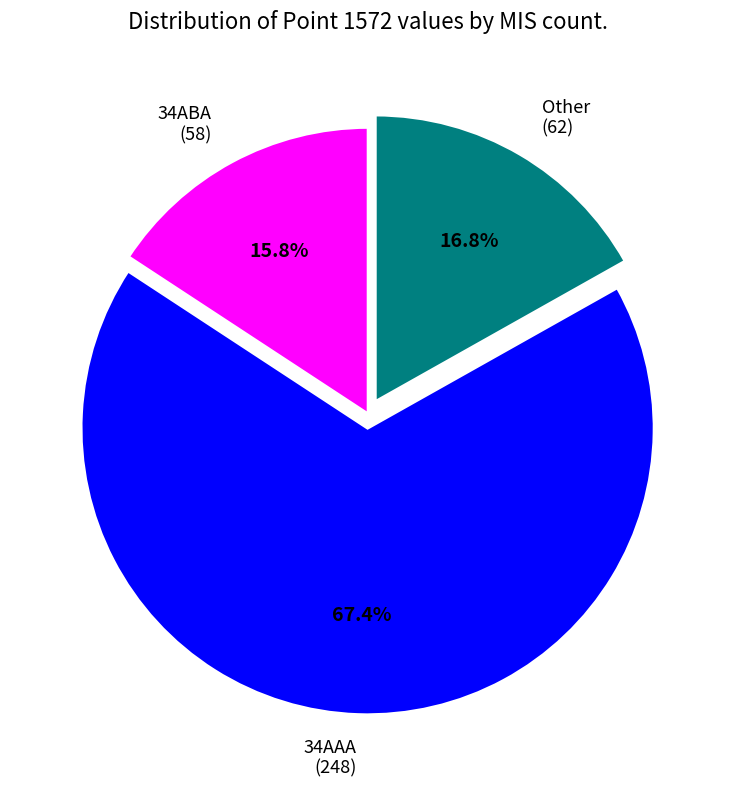

What is the ratio of the value at 34AAA (248) to the value at 34ABA (58)?

4.3